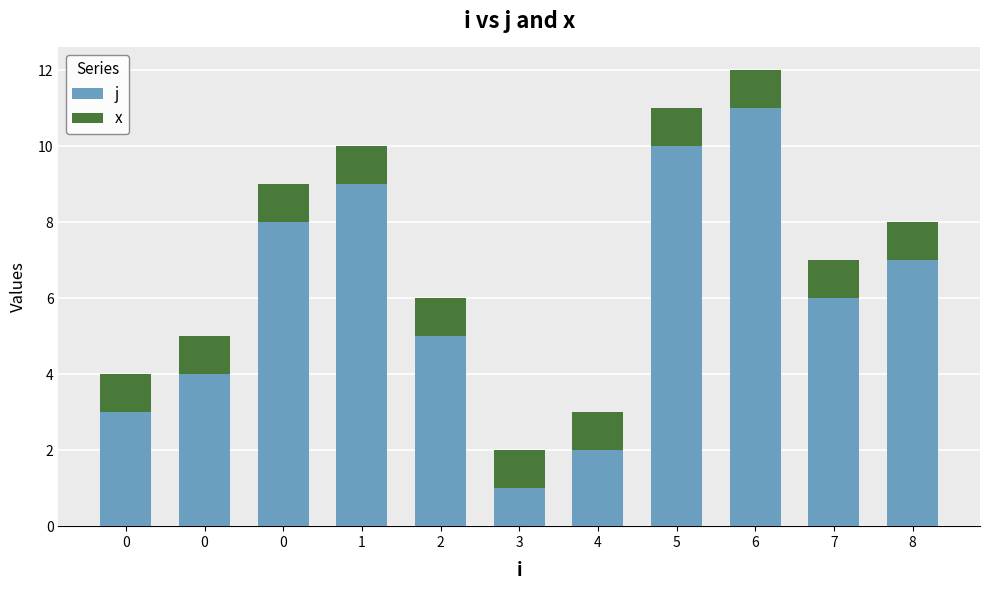

The x series shows 1 at 4. True or false?

True